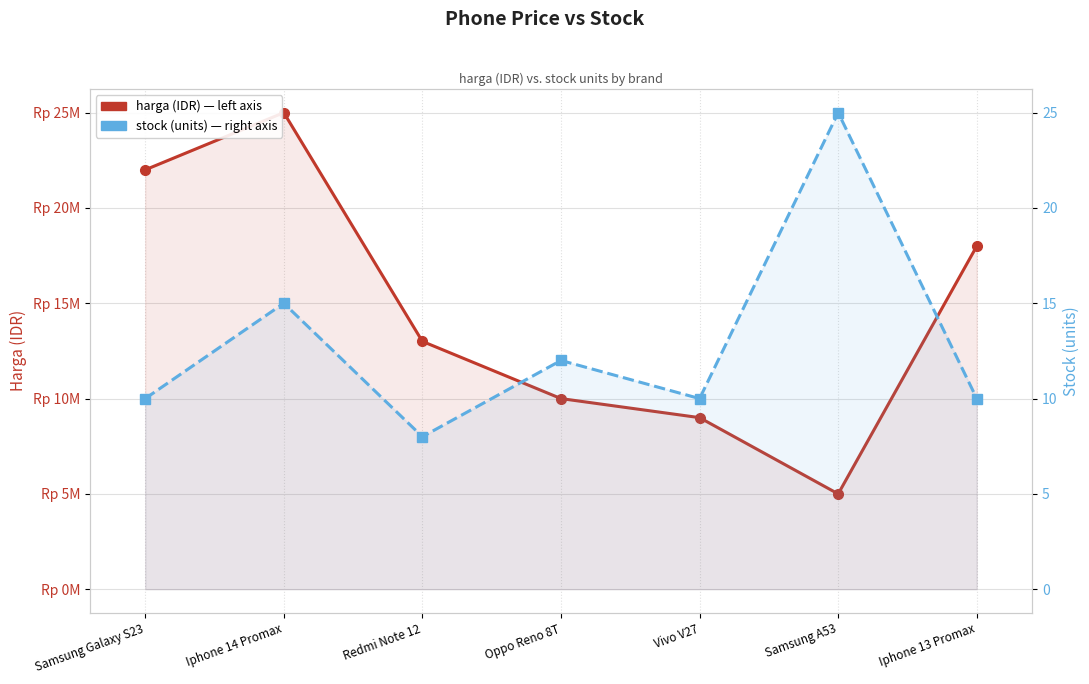

What is the smallest value displayed?

8